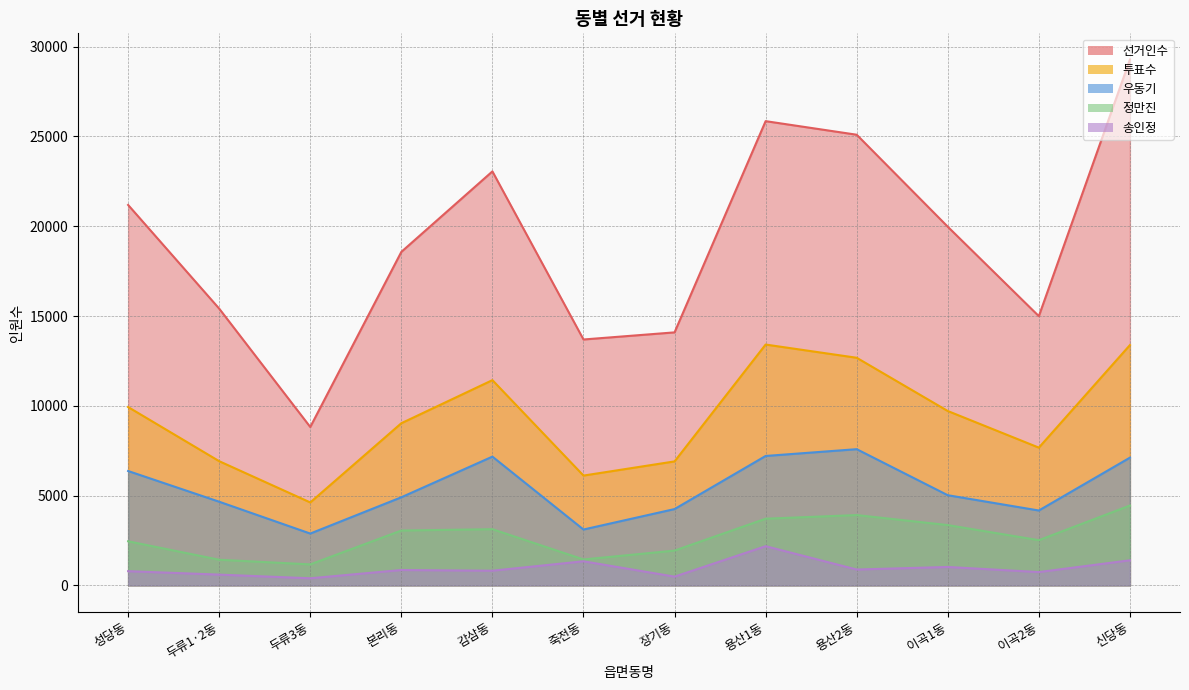

Reading right to left, transcribe all the data shown in this chart.

선거인수: 29279	14994	19974	25097	25853	14091	13695	23055	18573	8822	15413	21187
투표수: 13383	7673	9712	12677	13413	6906	6117	11431	9032	4621	6918	9933
우동기: 7115	4172	5023	7587	7209	4252	3113	7172	4909	2888	4661	6371
정만진: 4449	2519	3360	3918	3715	1939	1446	3132	3057	1171	1430	2458
송인정: 1399	743	1028	885	2185	489	1344	820	858	398	602	793